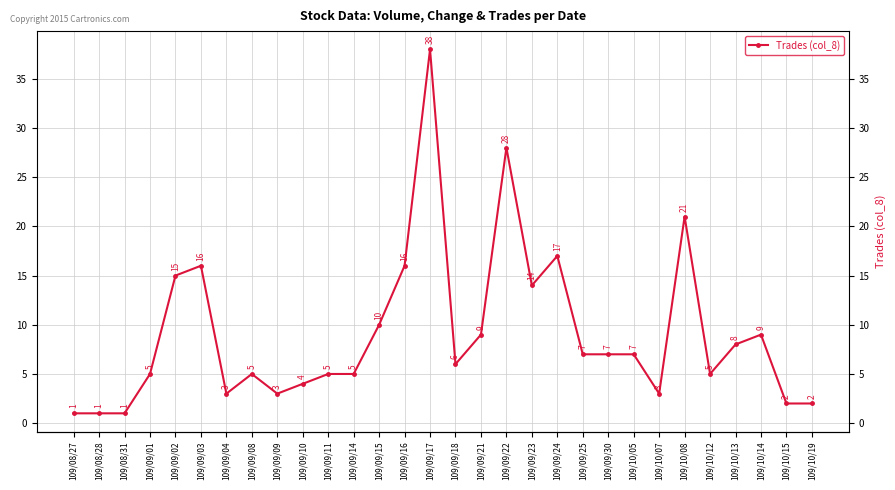

How many points are lower than both their immediate neighbors (excluding endpoints)?

6